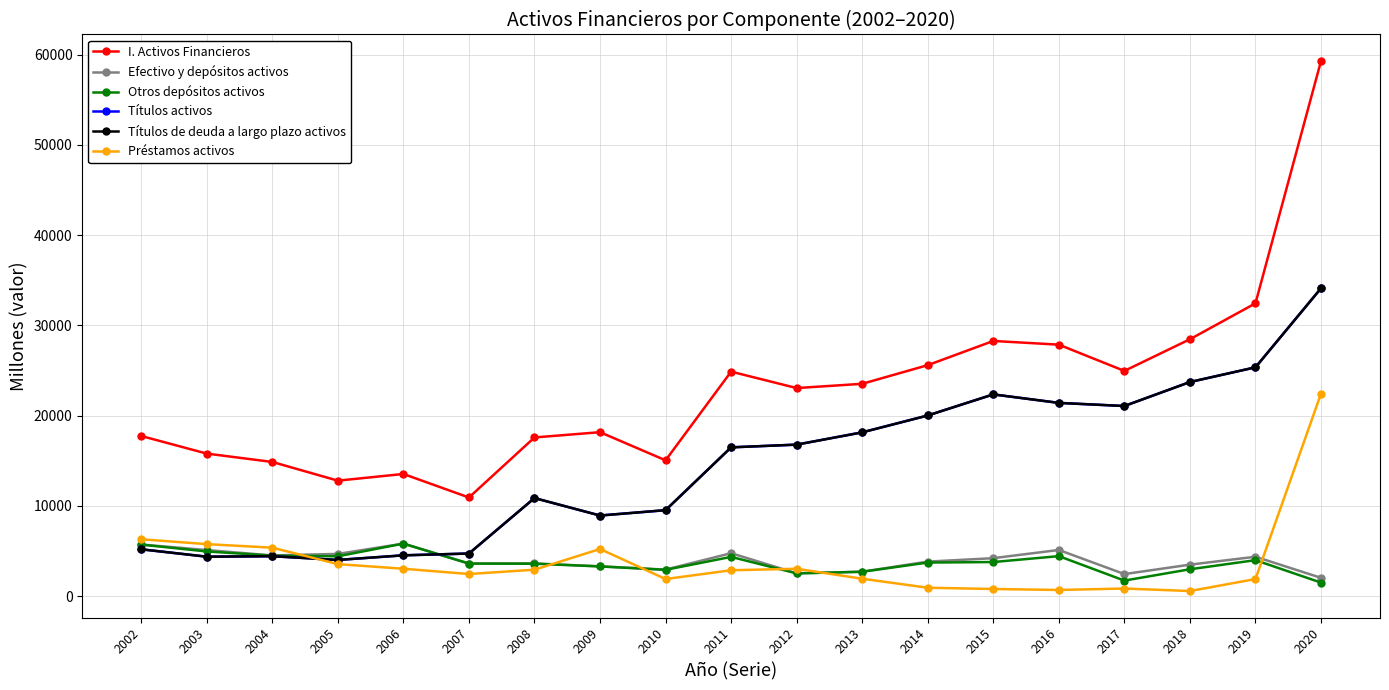

What is the value of the Otros depósitos activos point at the 10th from the left?

4344